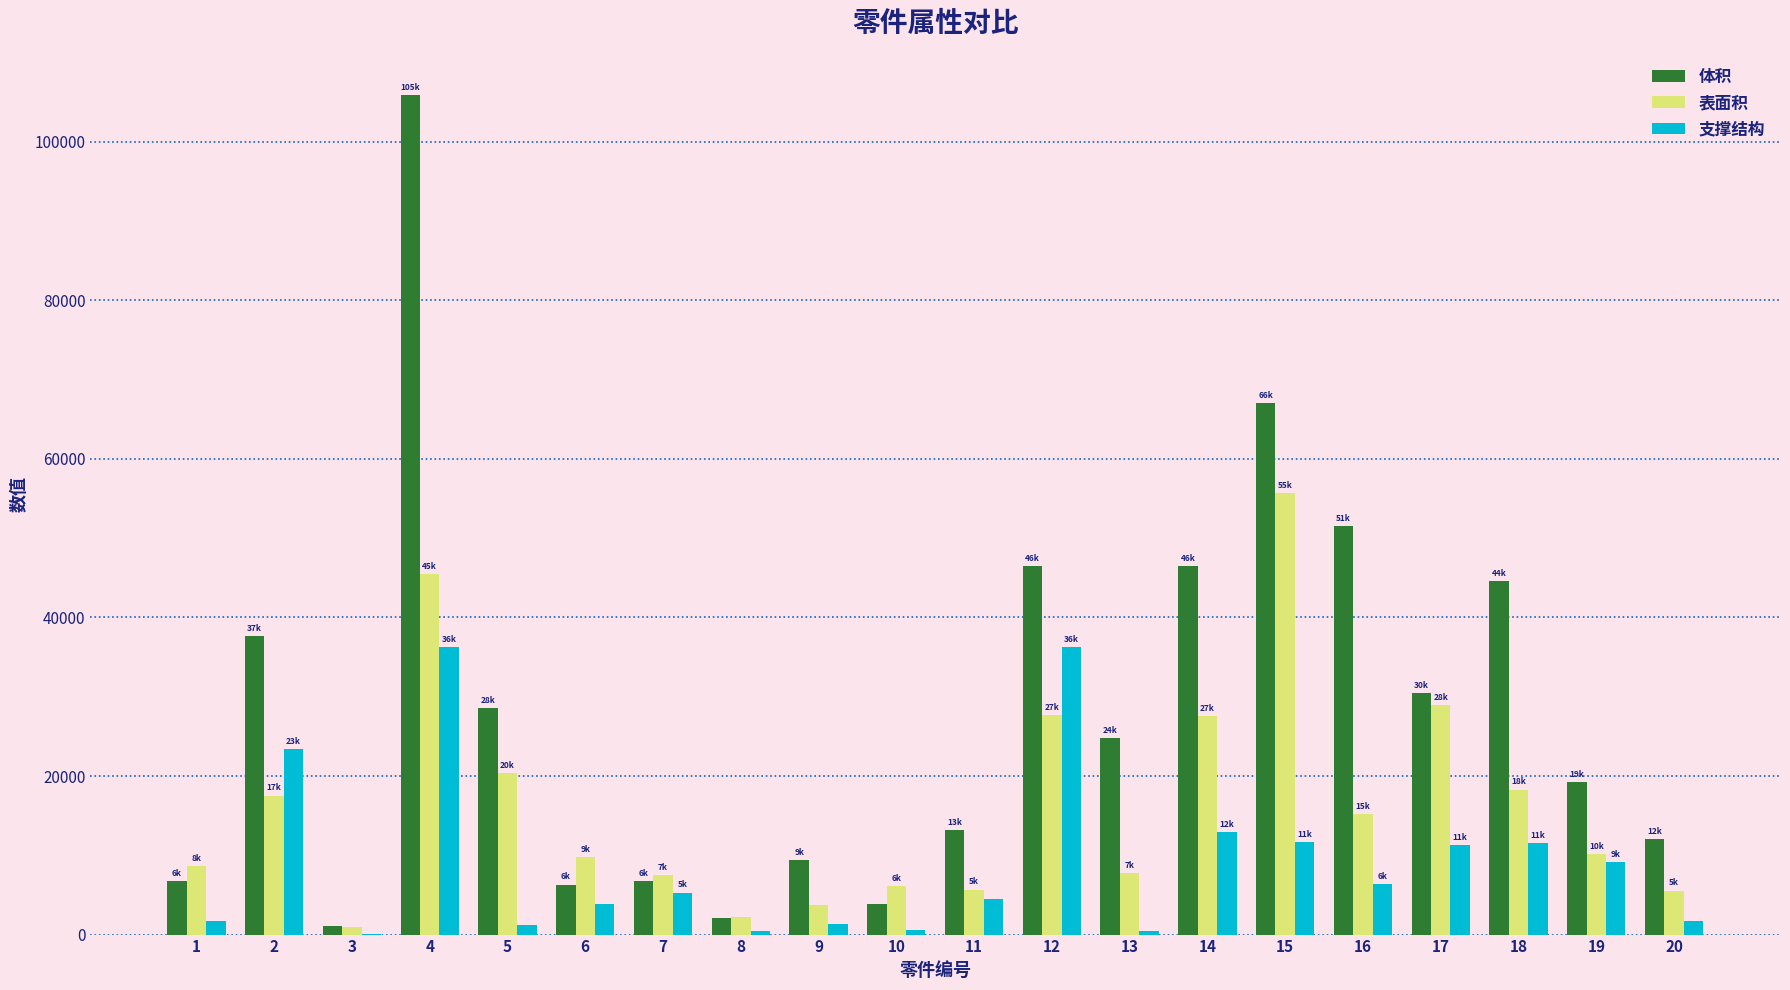

Are the bars grouped side by side (vs. stacked)?

Yes